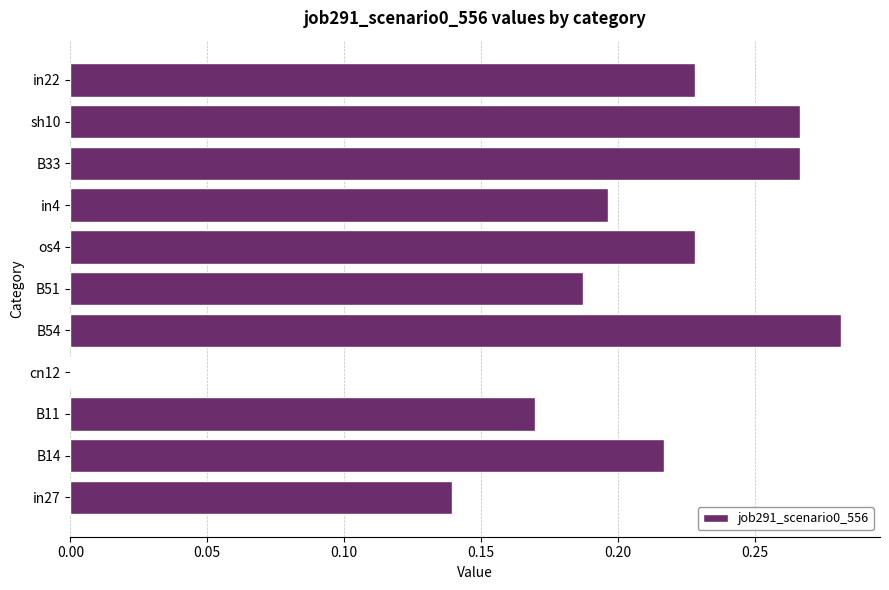

What is the sum of all values?

2.2